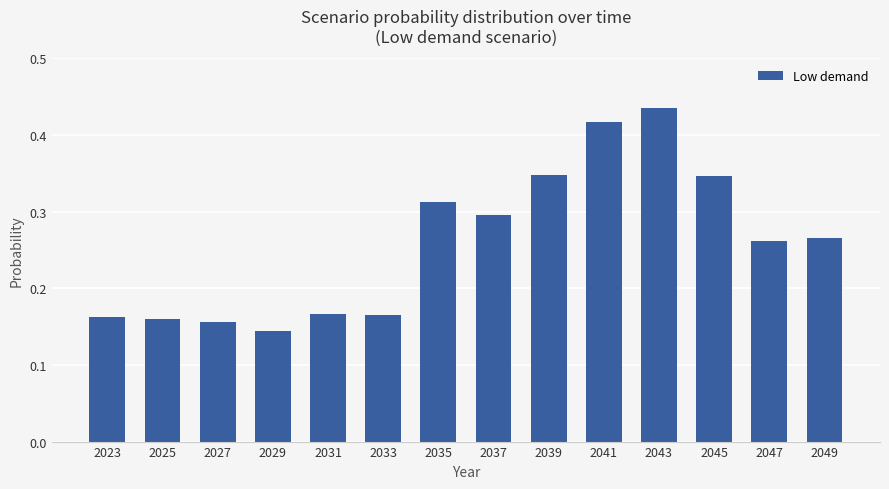

At which category does the chart reach its minimum across all series?

2029